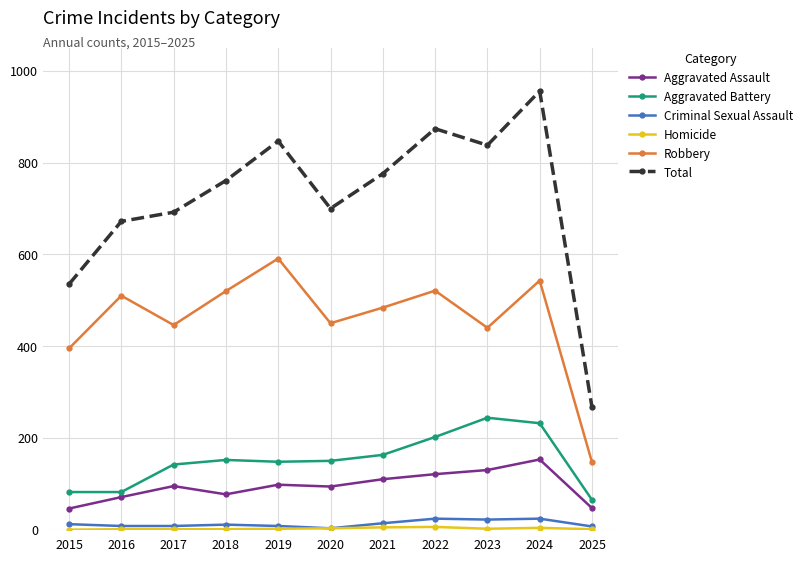

Which series has the widest spread of values?

Total